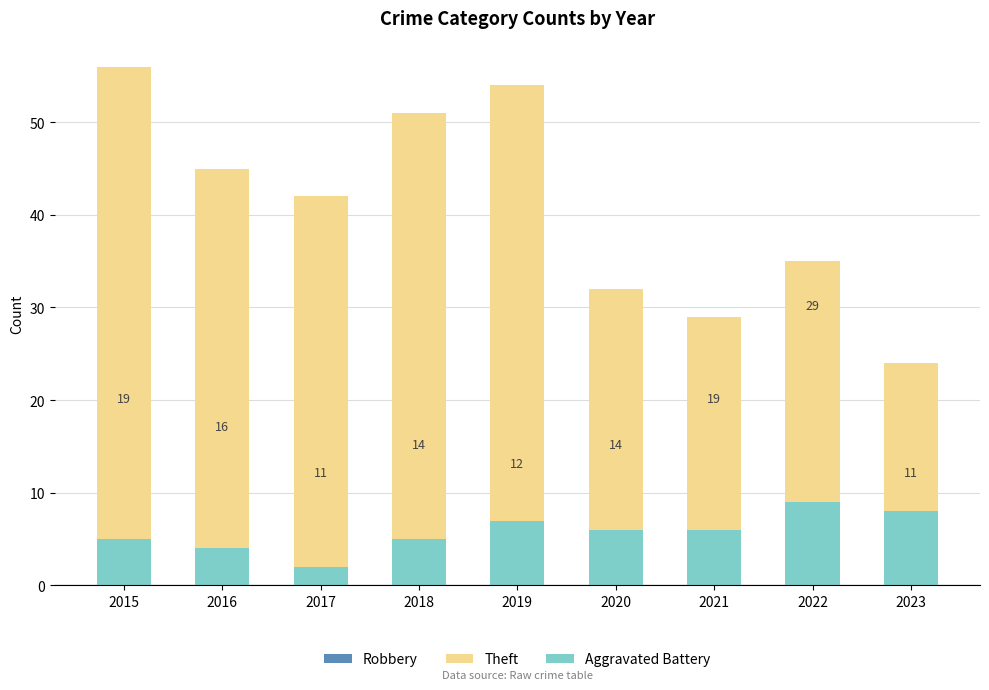

What is the greatest value displayed?

56